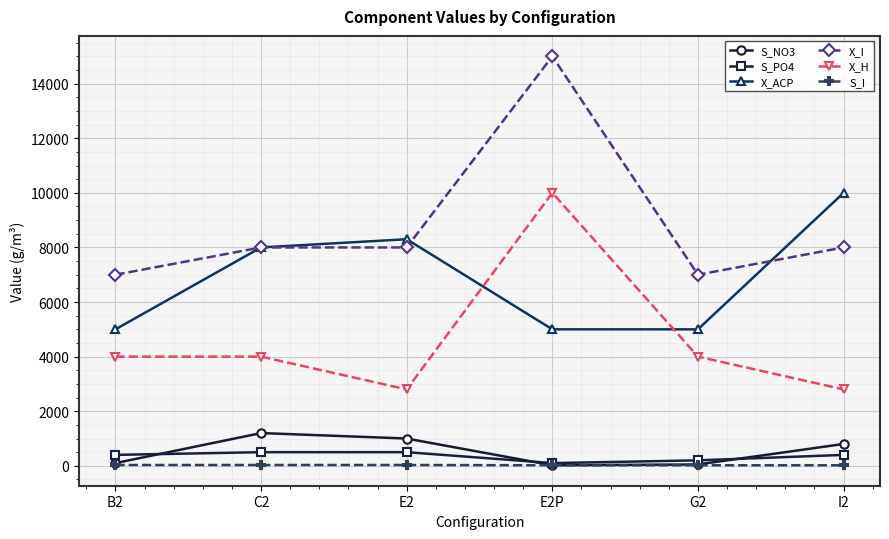

How many data points does each series have?

6